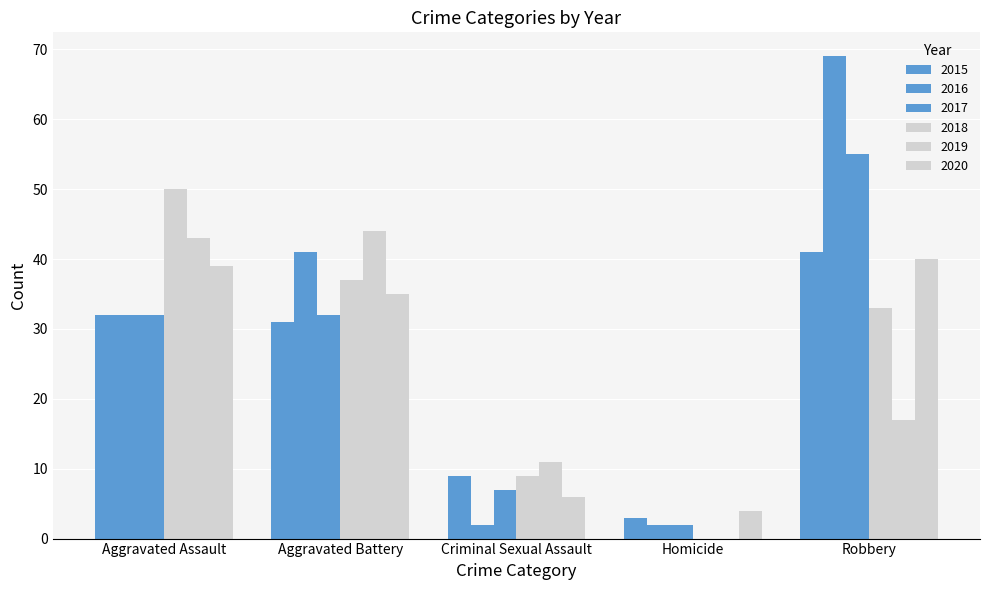

At which category does the chart reach its minimum across all series?

Homicide